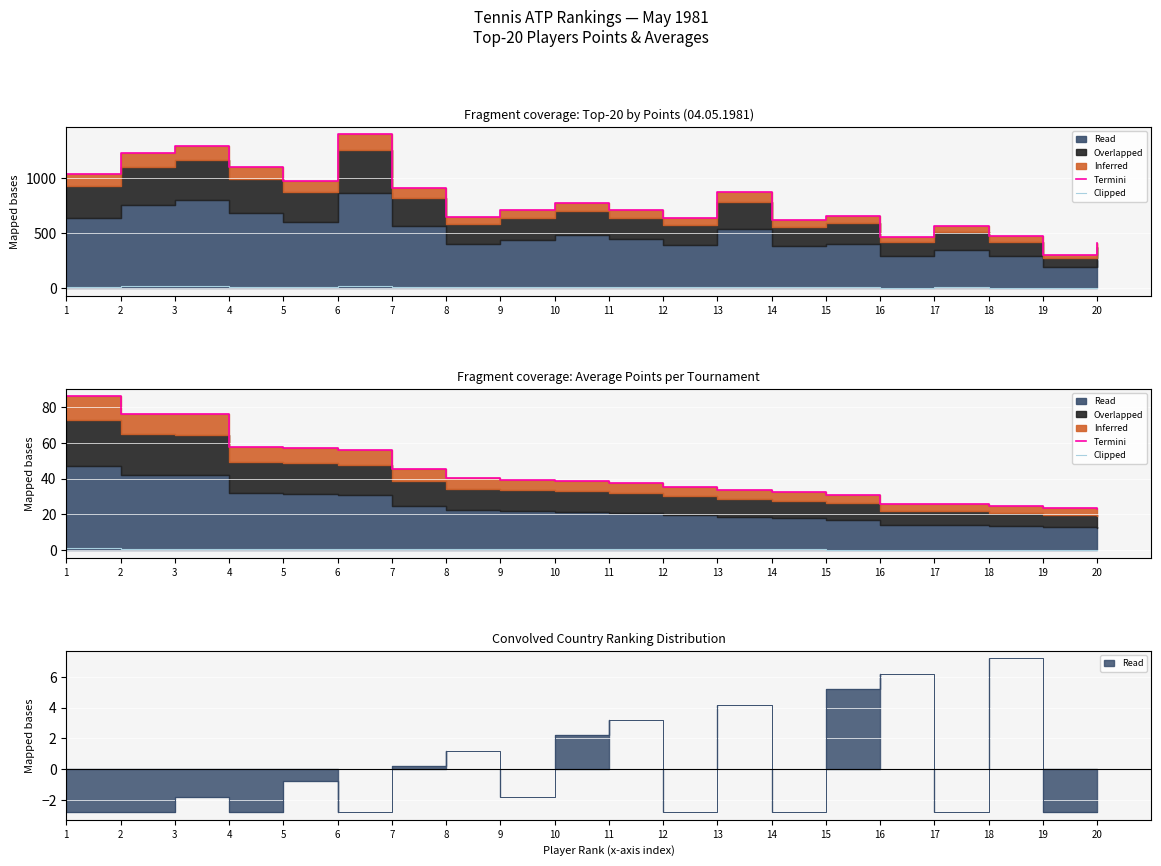

What is the difference between the maximum and minimum values in the Termini series?

63.1